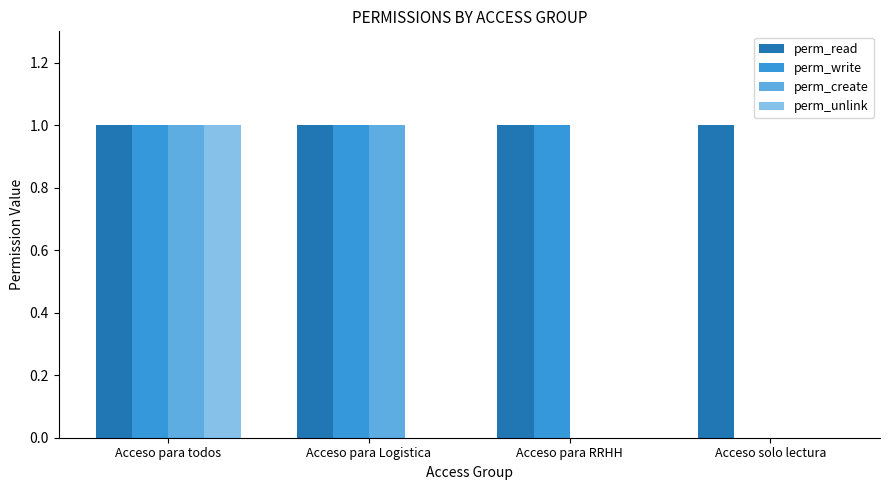

Which series has the largest total across all categories?

perm_read